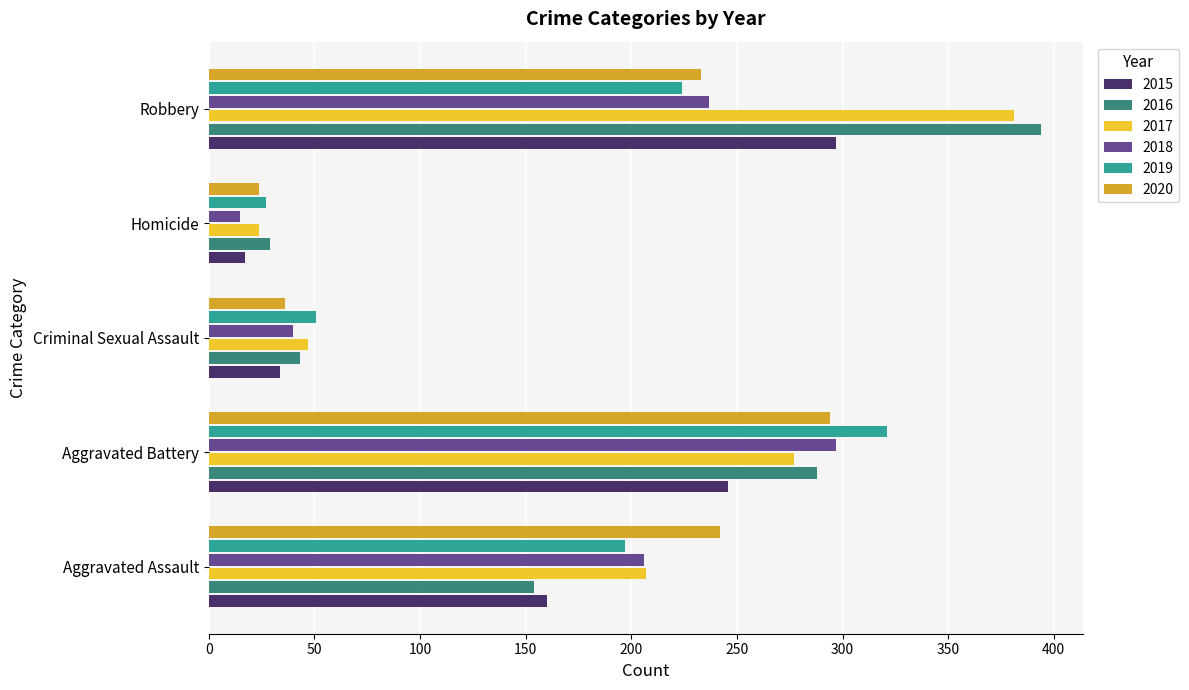

What is the minimum value shown in the chart?

15